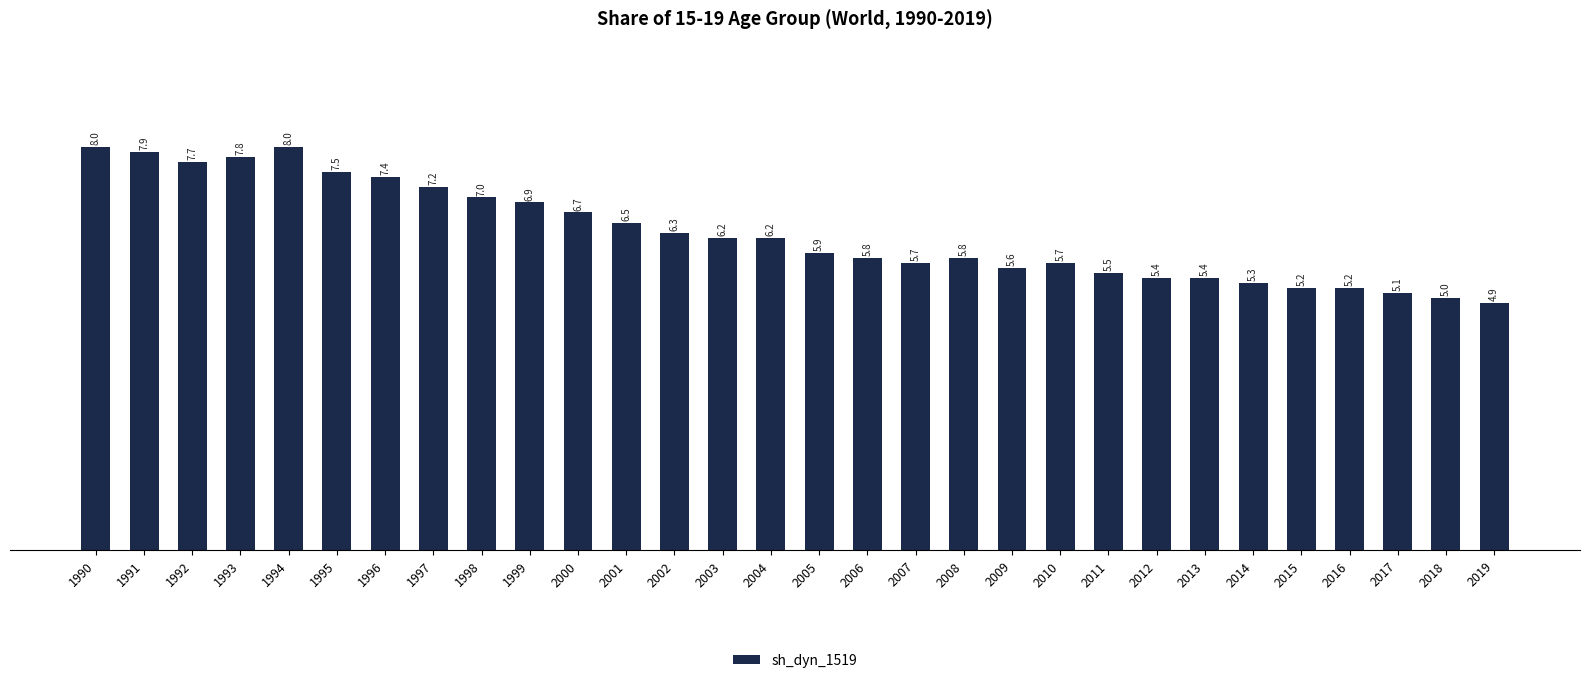

The value at 2016 is 5.2. True or false?

True